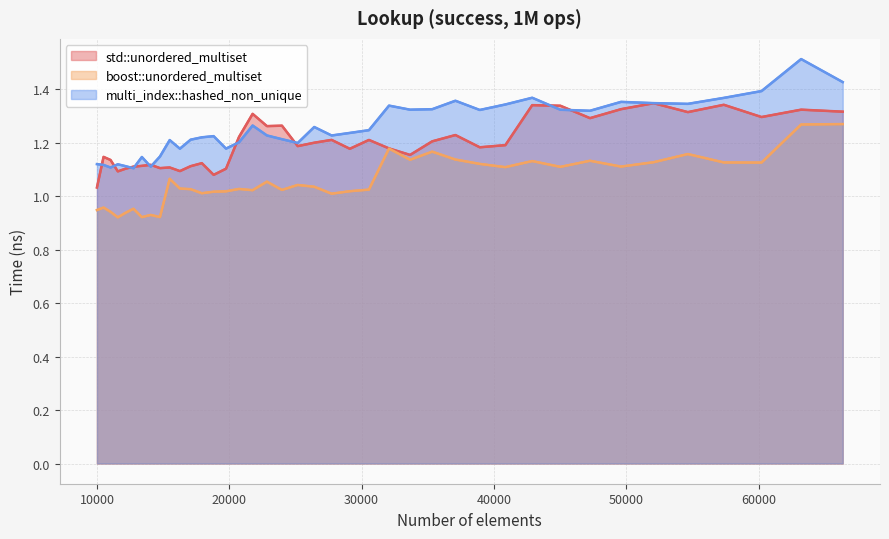

What is the total value across all series at 25171?

3.4